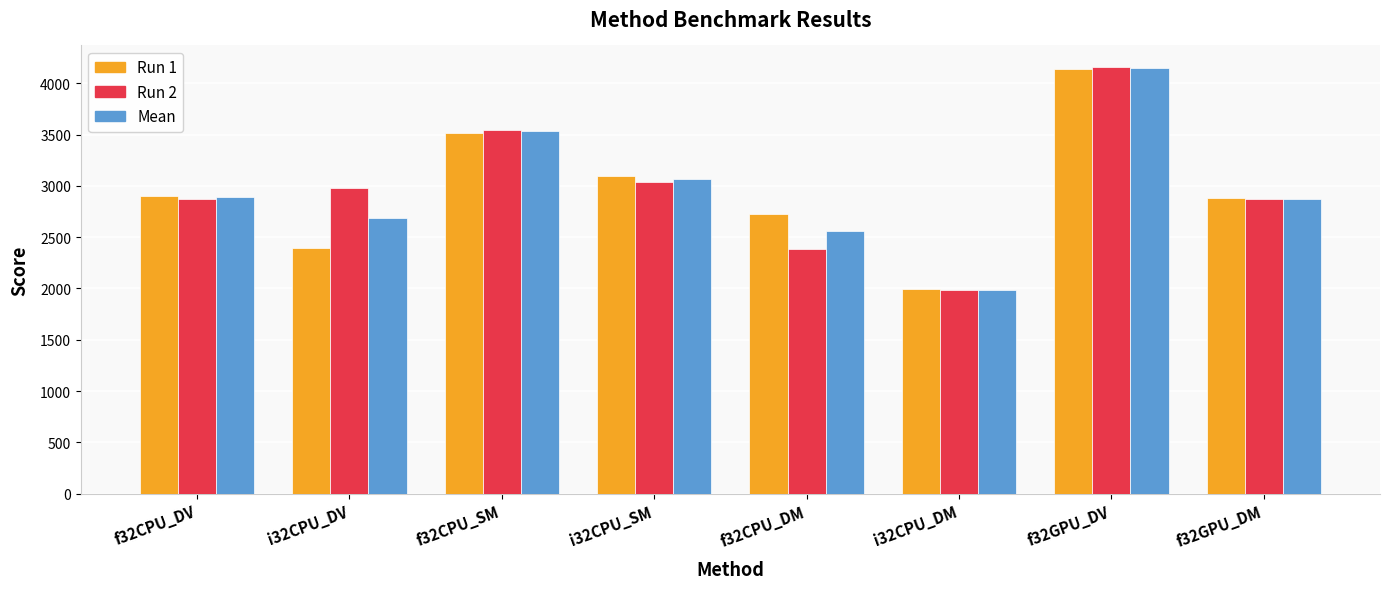

How many data points in Run 2 are above 2977?

4